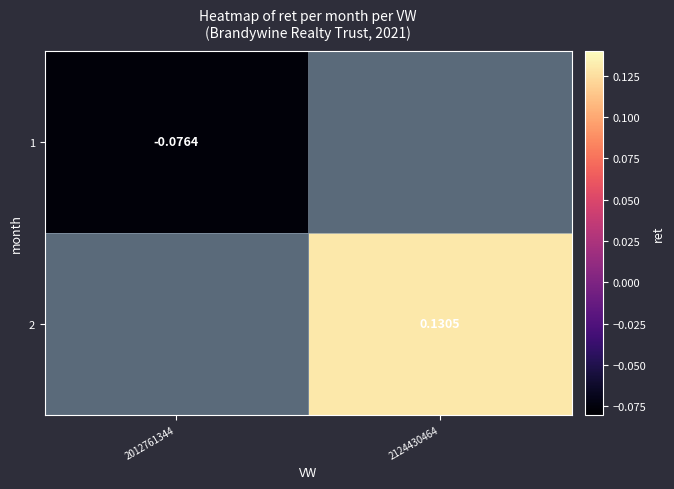

The value of 1 at 2012761344 is -0.0. True or false?

False